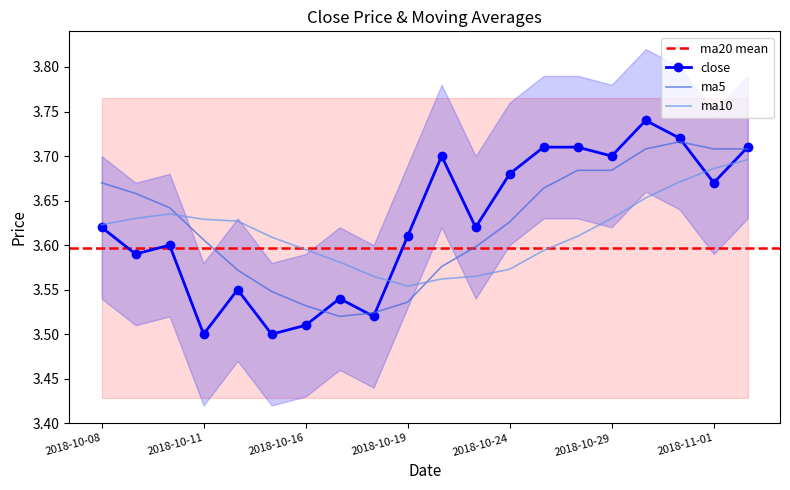

Between 2018-10-08 and 2018-10-12, which is larger?

2018-10-08